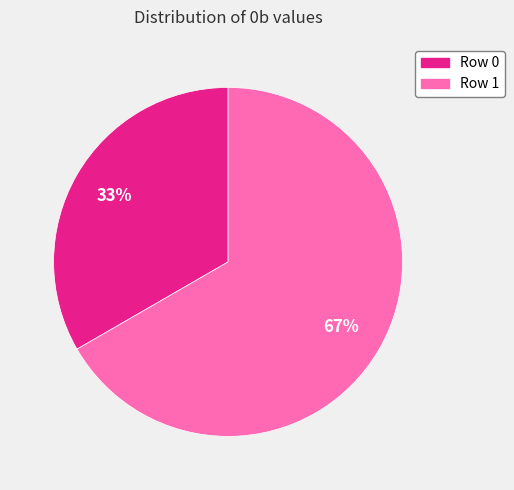

Which category has the biggest portion of the pie?

Row 1